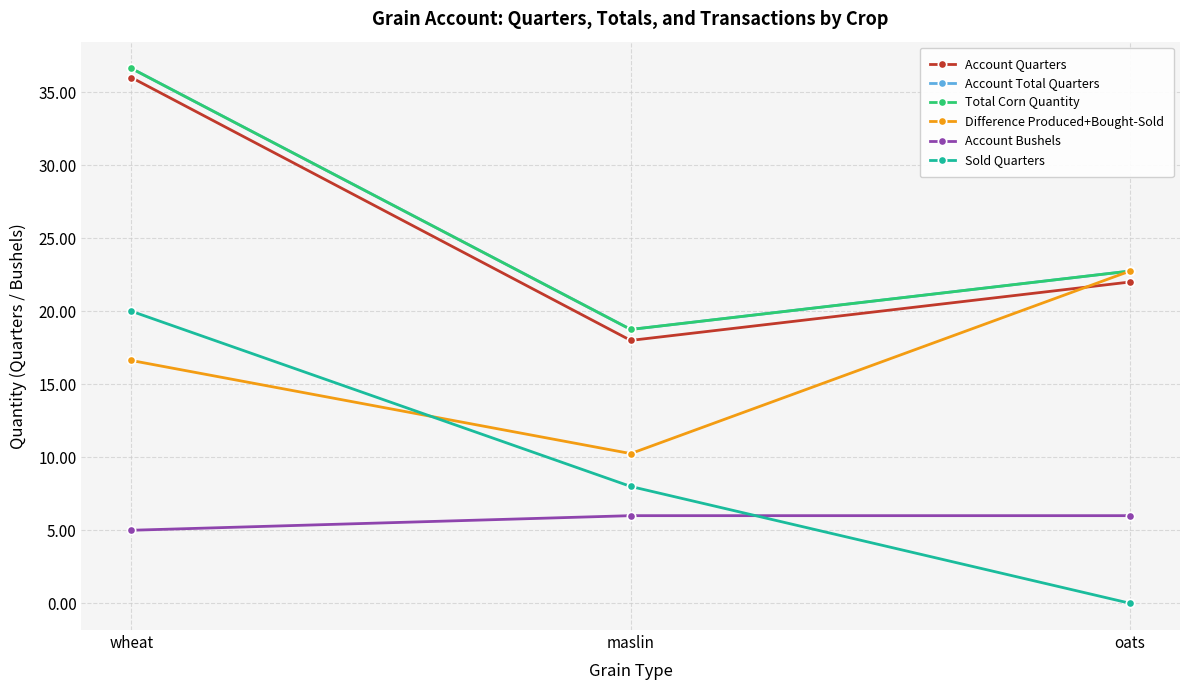

Rank the categories by Sold Quarters value from highest to lowest.

wheat, maslin, oats